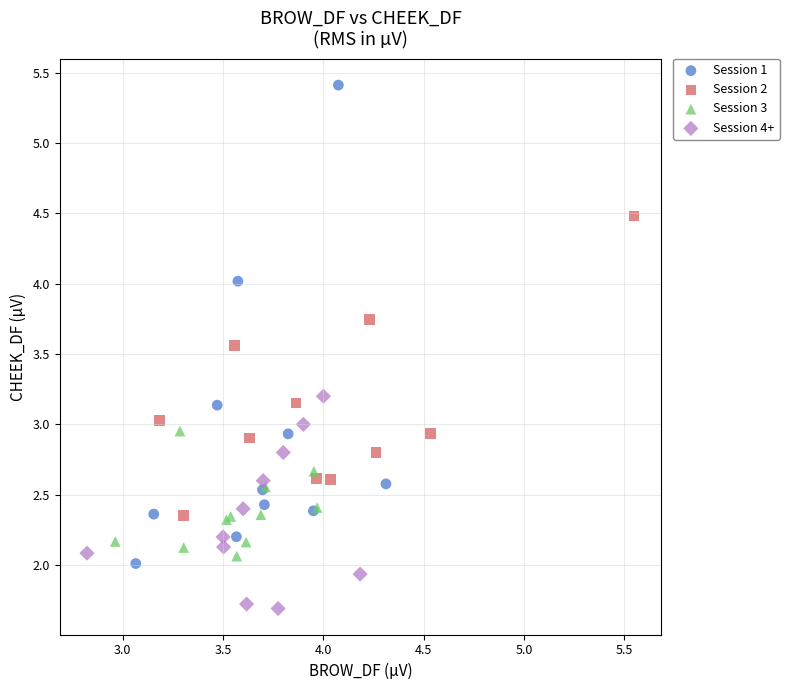

Which series has the largest Y range (max minus min)?

Session 1